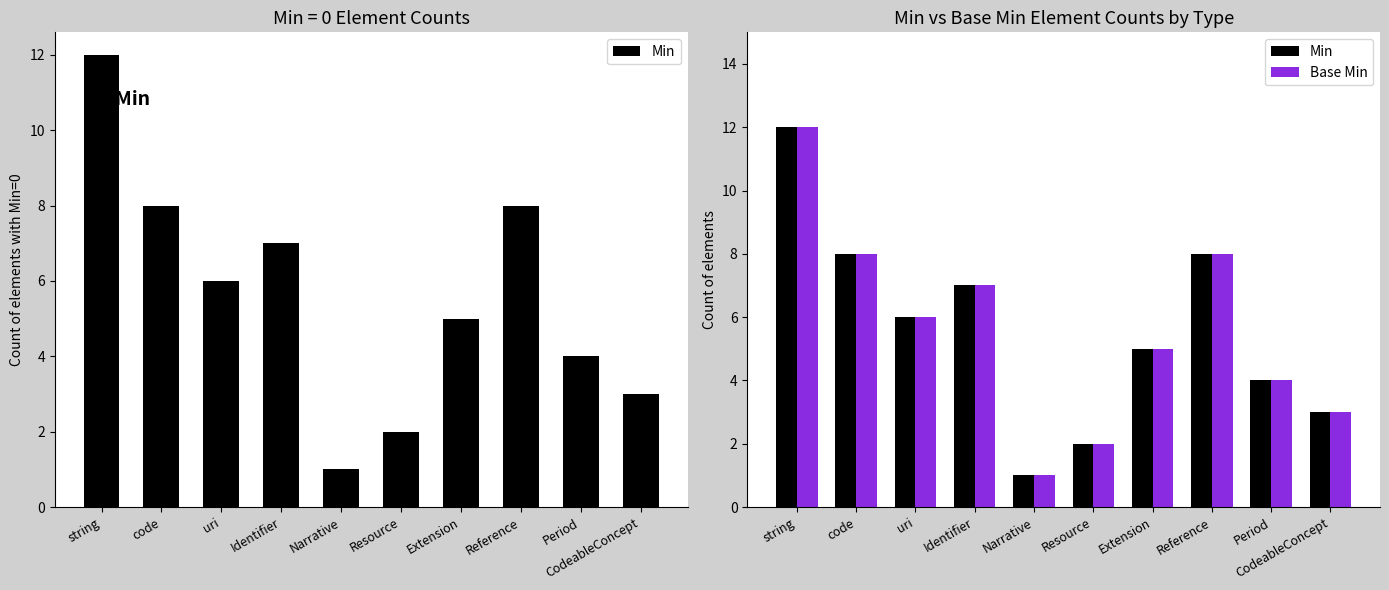

How many groups of bars are there?

10